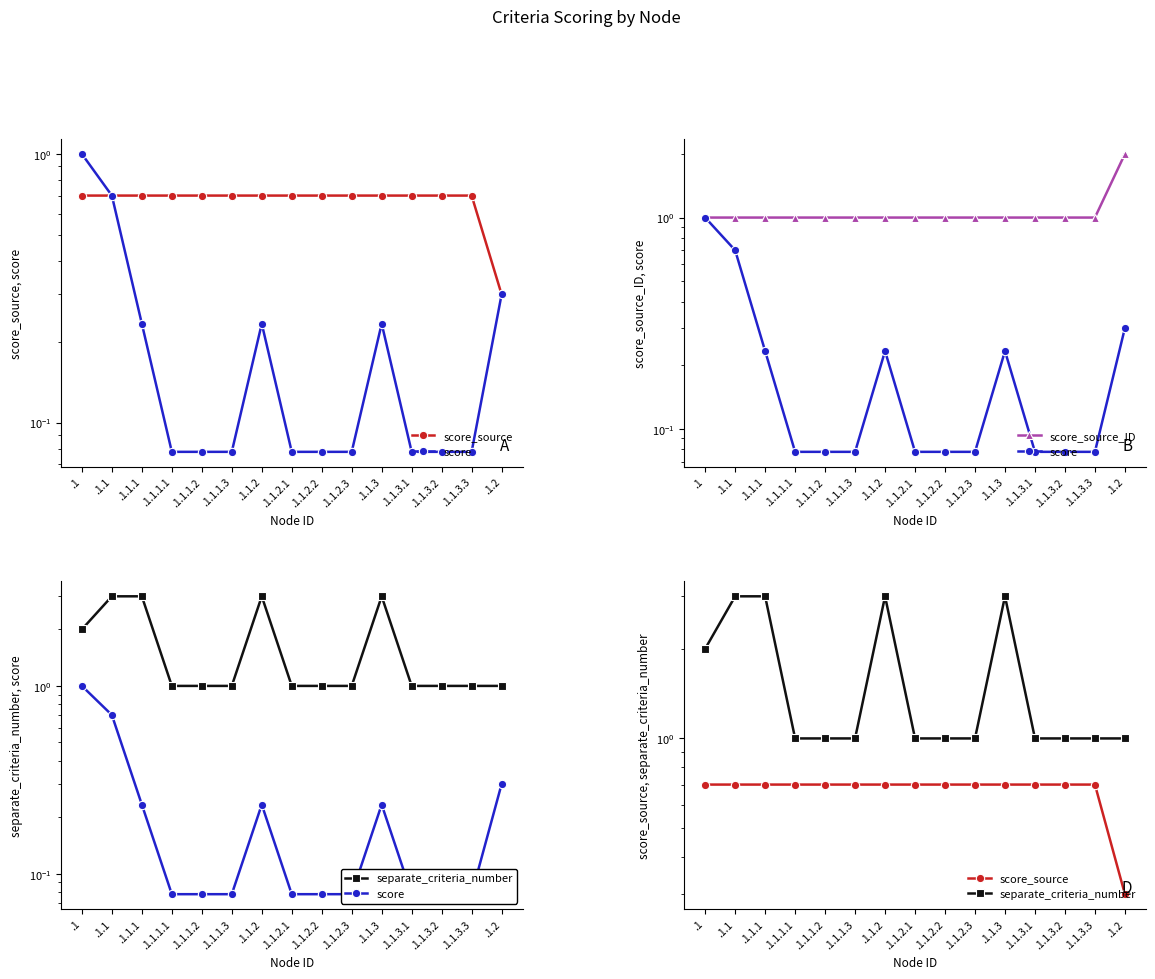

Is it true that score_source equals 0.7 at .1.1.2.3?

True